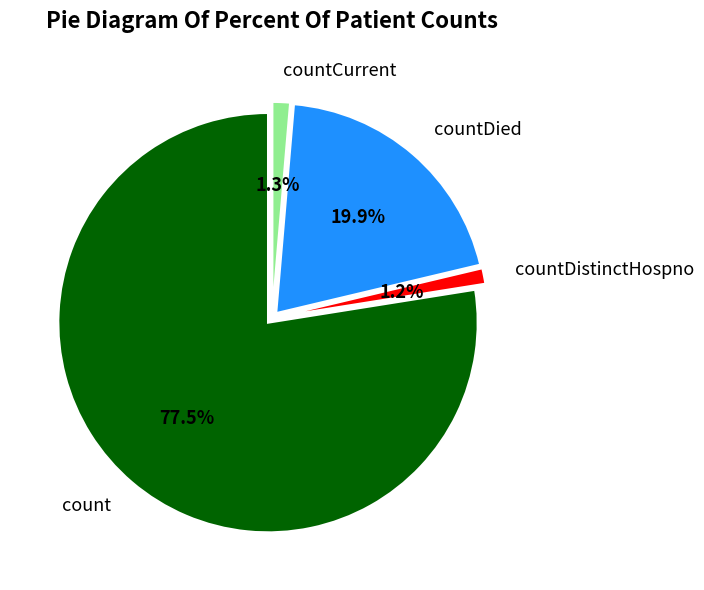

Which slice is the largest?

count